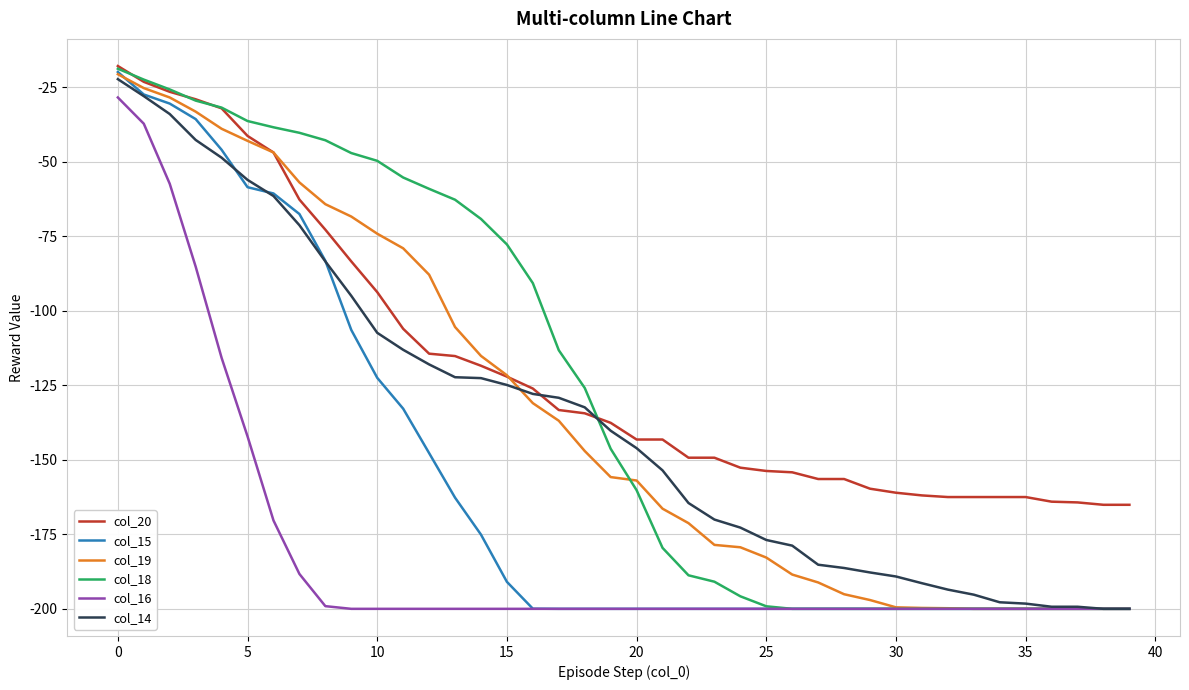

What is the minimum value for col_18?

-200.0